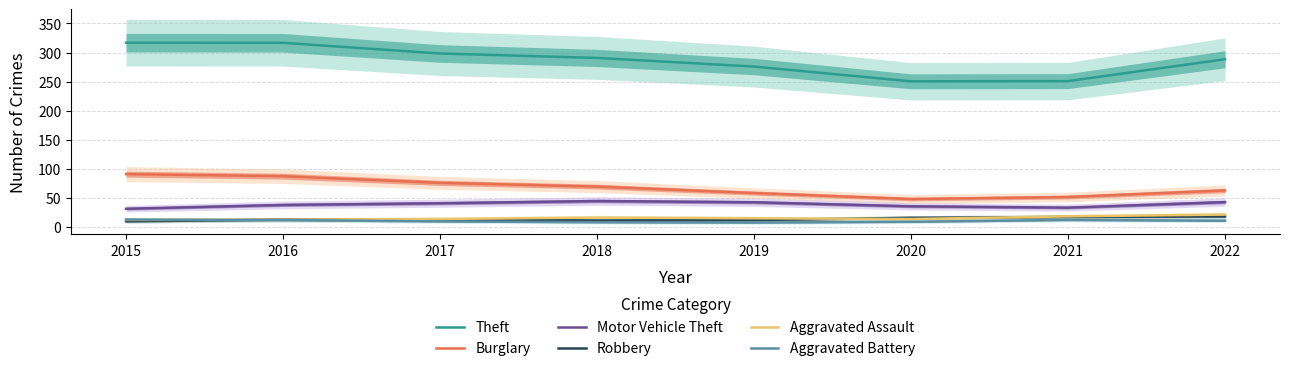

What is the difference between the maximum and second lowest values in the Theft series?

66.0